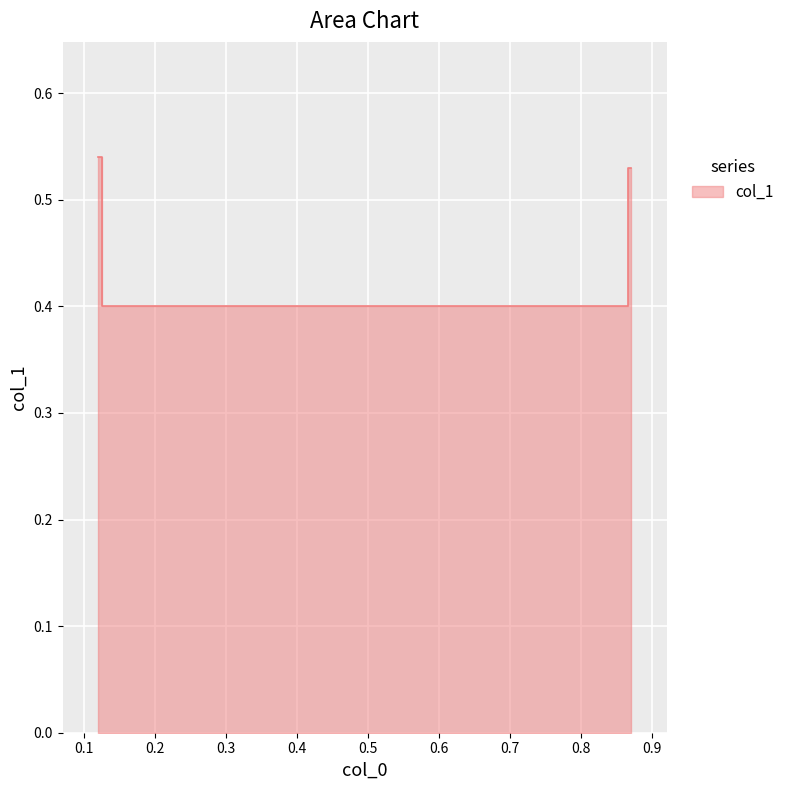

What is the difference between the second highest and minimum values?

0.1